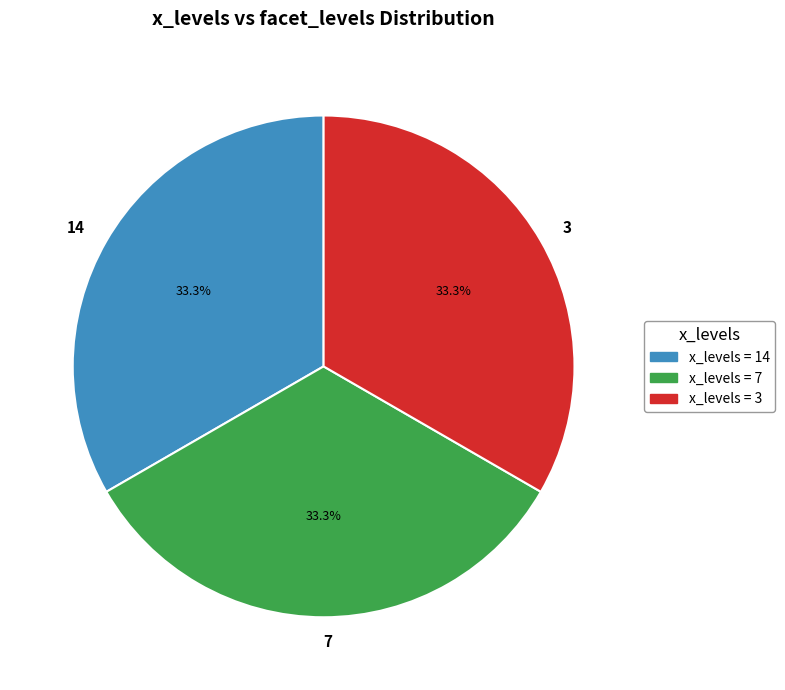

Is 7 the majority of the pie?

No